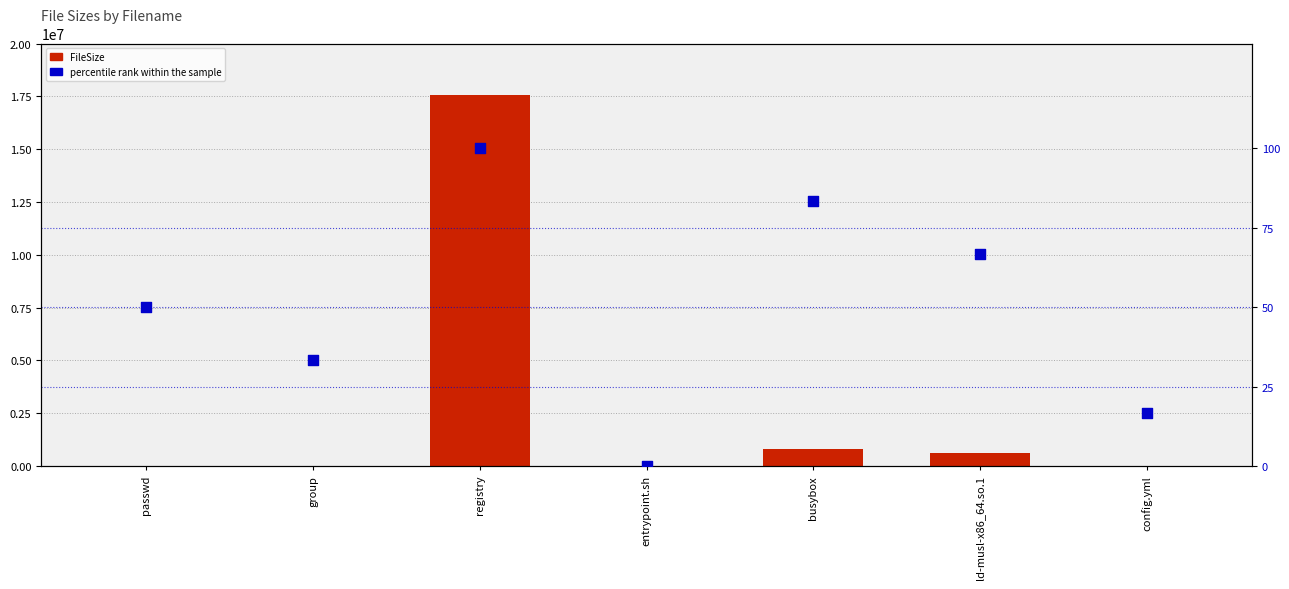

Which series contains the lowest Y value?

percentile rank within the sample